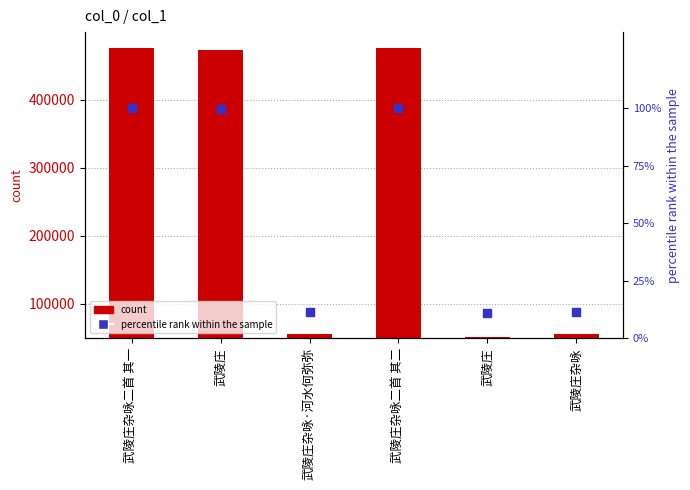

At which category is the sum across all series the highest?

武陵庄杂咏二首 其二